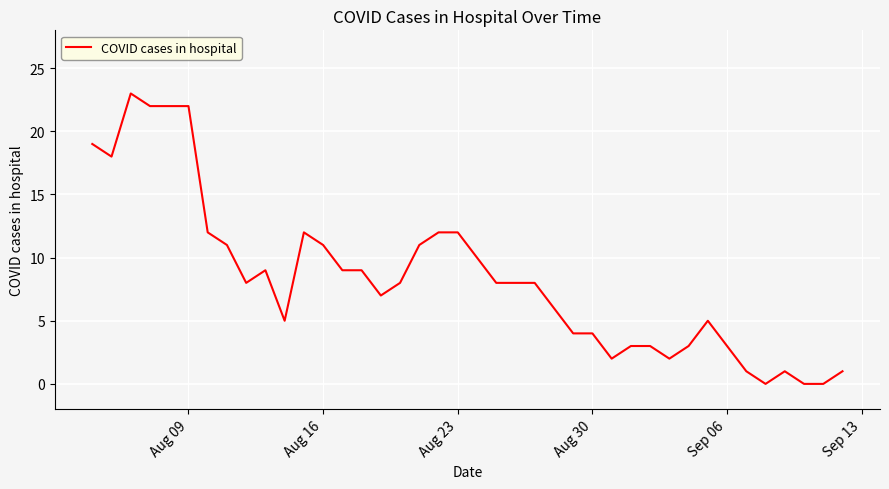

What is the maximum value shown in the chart?

23